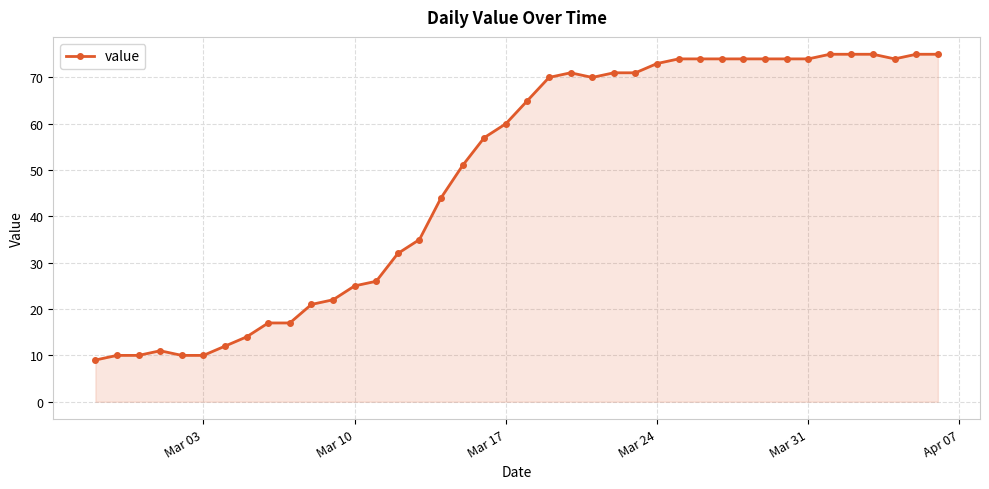

How many data points are less than 65?

20